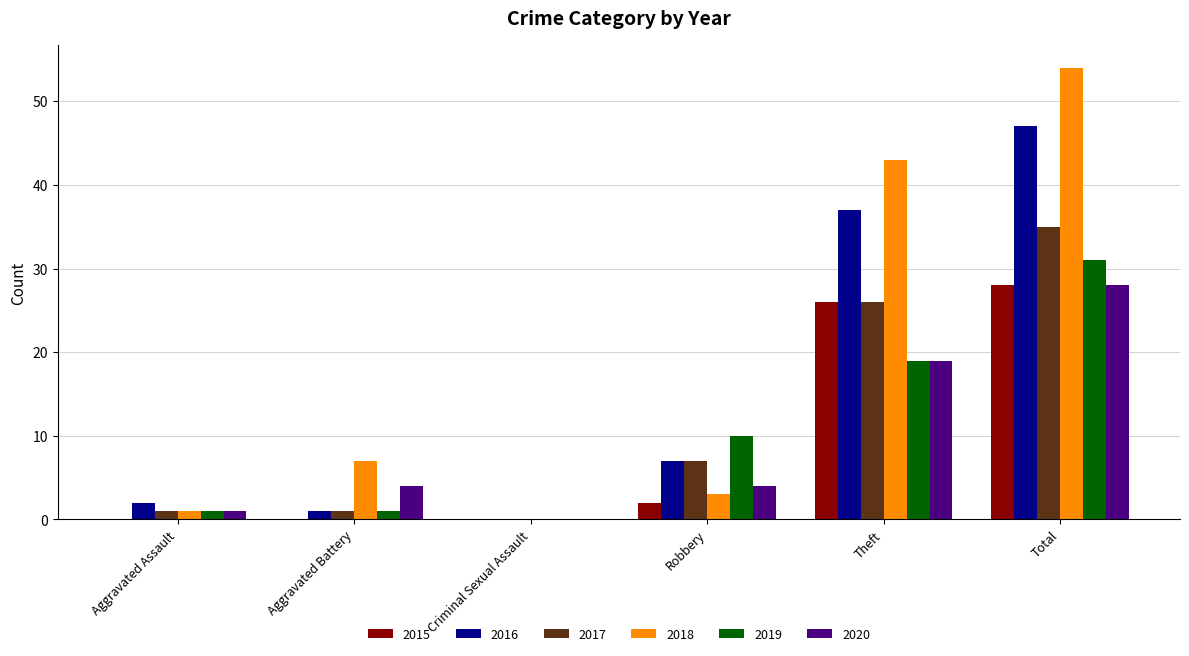

Reading right to left, extract all data points from this chart.

2015: 28	26	2	0	0	0
2016: 47	37	7	0	1	2
2017: 35	26	7	0	1	1
2018: 54	43	3	0	7	1
2019: 31	19	10	0	1	1
2020: 28	19	4	0	4	1